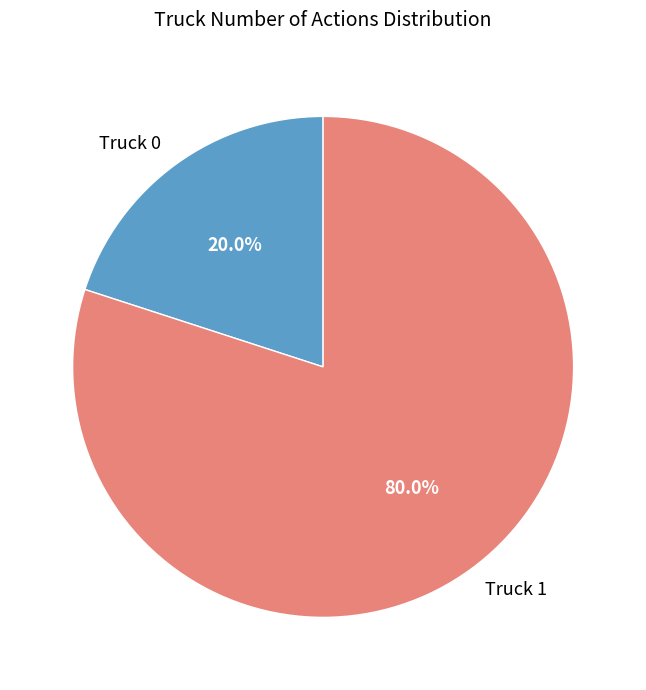

Which slice is the smallest?

Truck 0